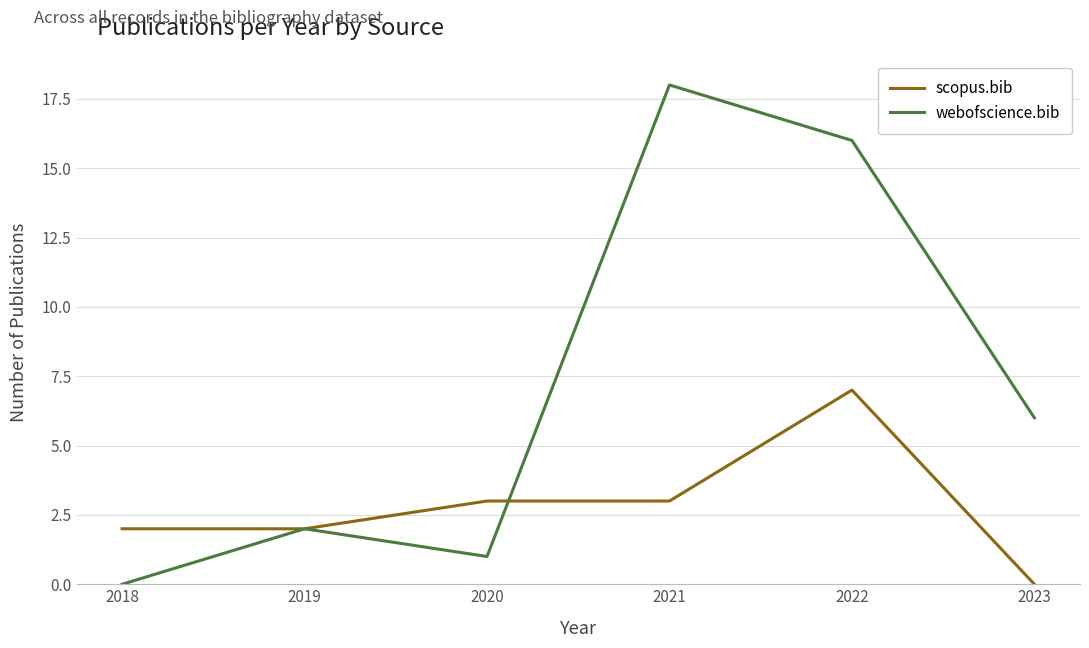

At how many categories does at least one series exceed 14?

2